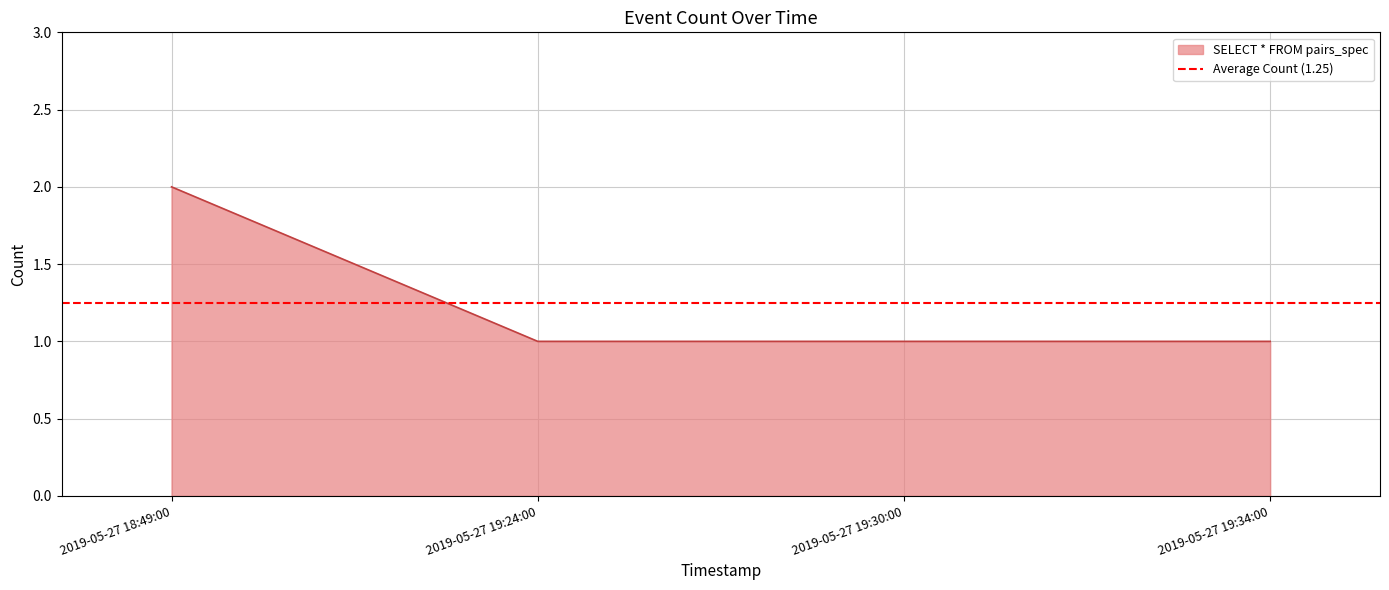

Reading right to left, extract all data points from this chart.

2019-05-27 19:34:00=1	2019-05-27 19:30:00=1	2019-05-27 19:24:00=1	2019-05-27 18:49:00=2